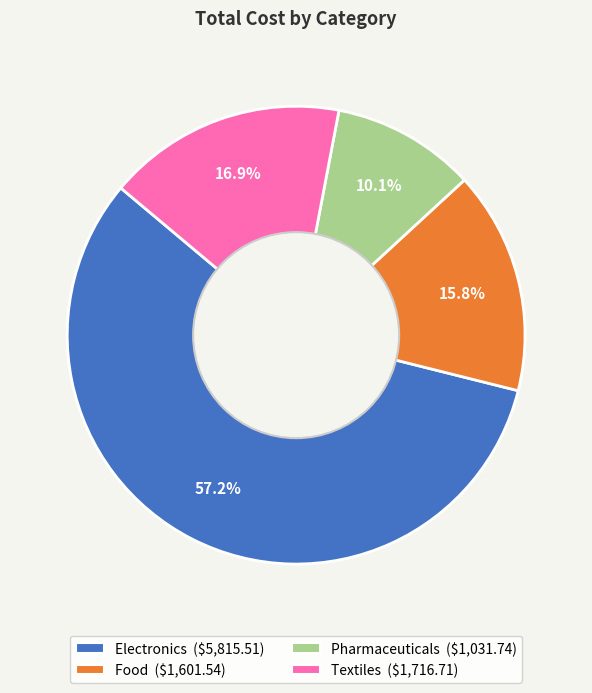

Approximately how many times larger is the value at Textiles compared to Food?

1.1